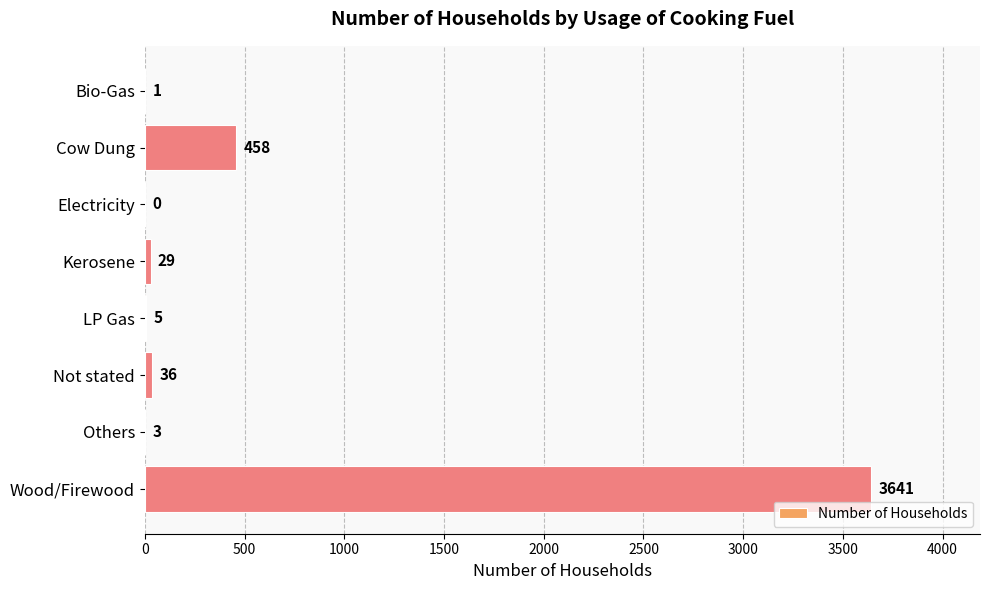

What is the sum of the values at Others and Cow Dung?

461